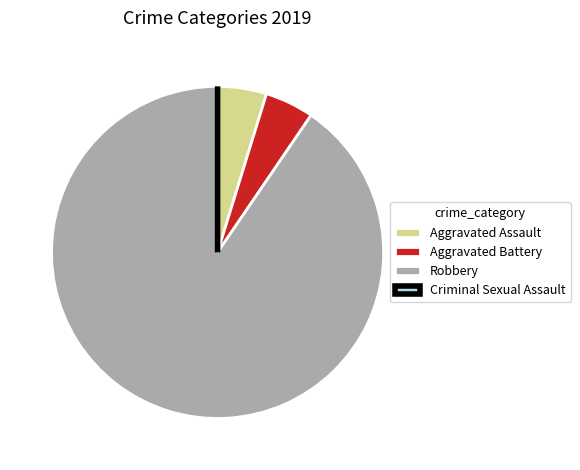

The Aggravated Battery slice represents 5% of the pie. True or false?

True